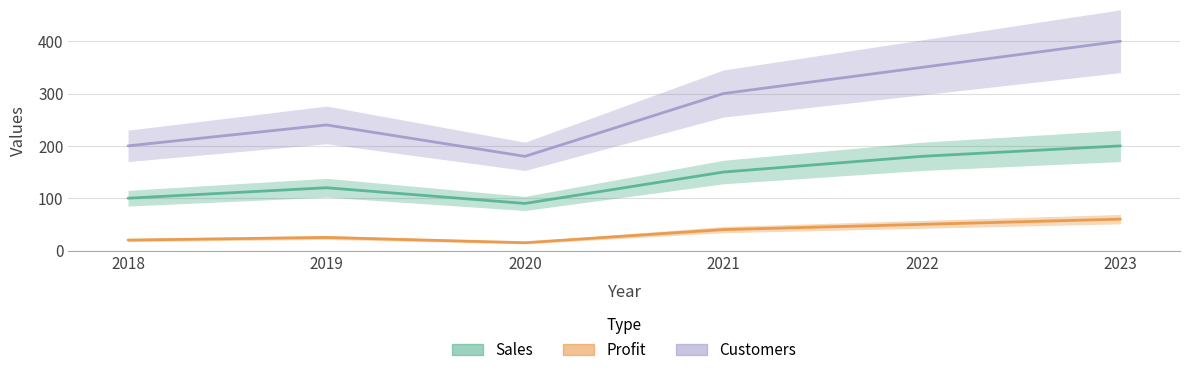

Reading left to right, transcribe all the data shown in this chart.

Sales: 2018=100	2019=120	2020=90	2021=150	2022=180	2023=200
Profit: 2018=20	2019=25	2020=15	2021=40	2022=50	2023=60
Customers: 2018=200	2019=240	2020=180	2021=300	2022=350	2023=400